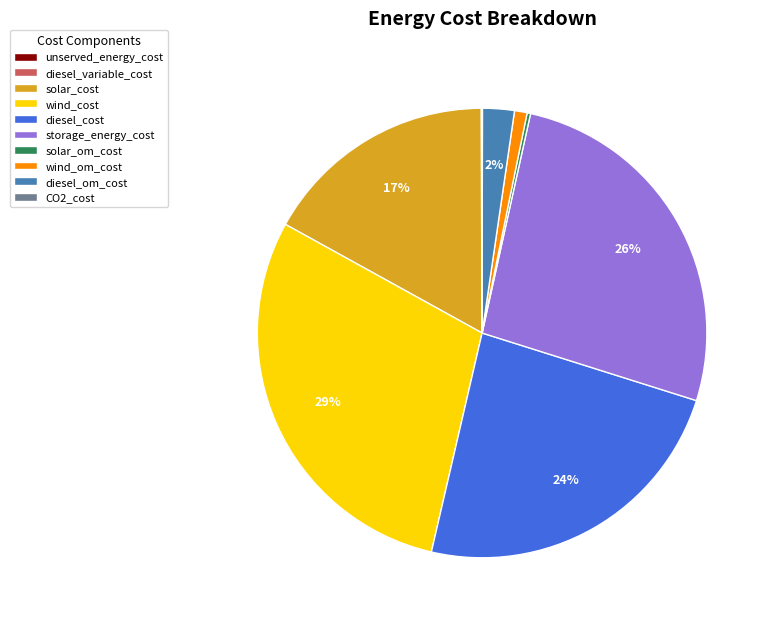

Which slice is the largest?

wind_cost